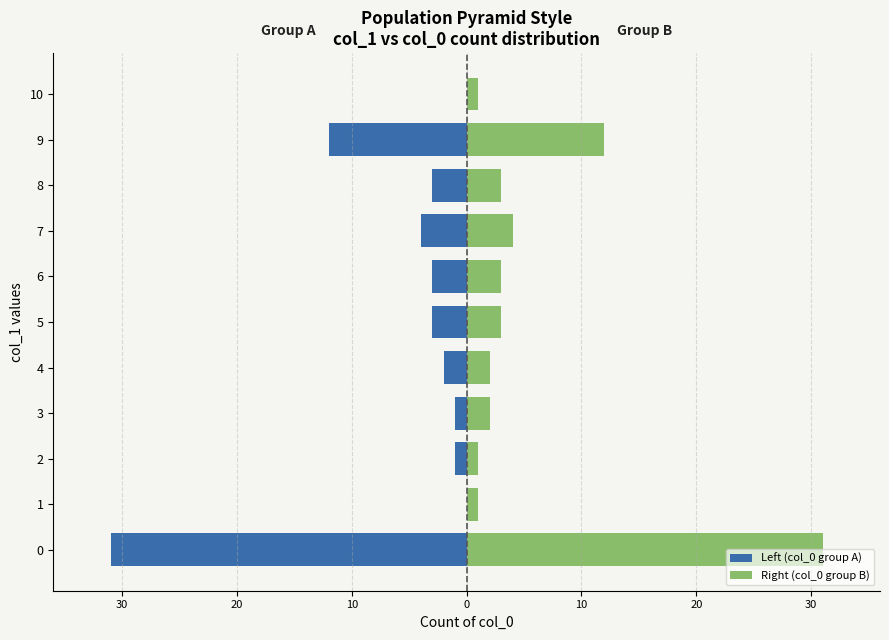

Which series changed the most between 1 and 8?

Left (col_0 group A)